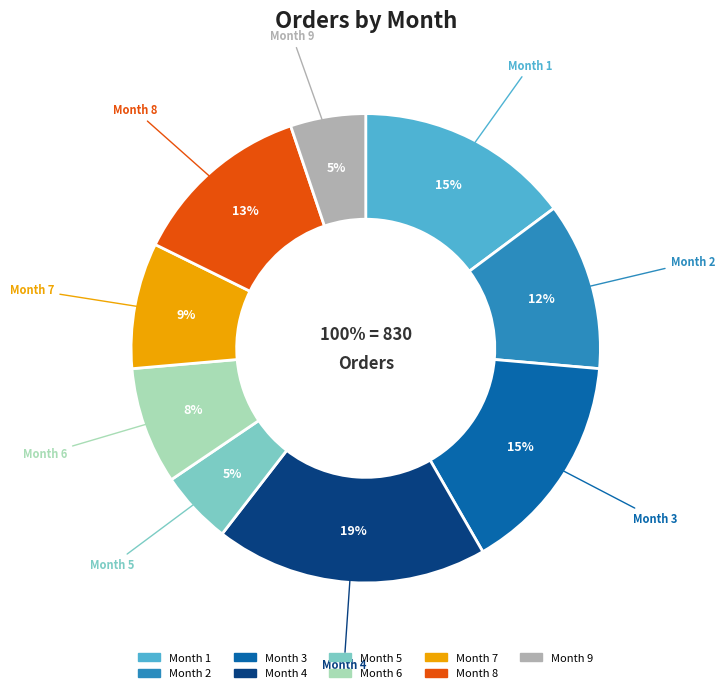

What is the total percentage of 6 and 5?

13.1%